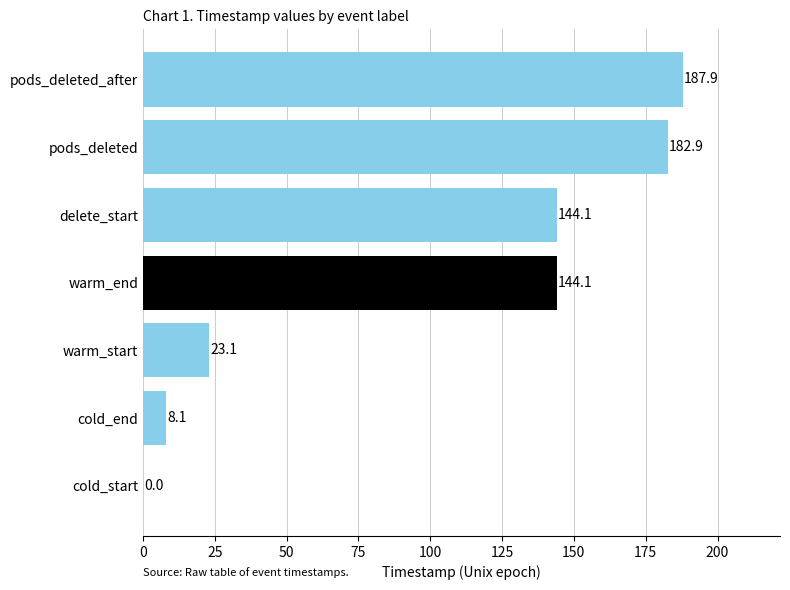

Reading bottom to top, what are all the values shown in this chart?

cold_start=0.0	cold_end=8.1	warm_start=23.1	warm_end=144.1	delete_start=144.1	pods_deleted=182.9	pods_deleted_after=187.9